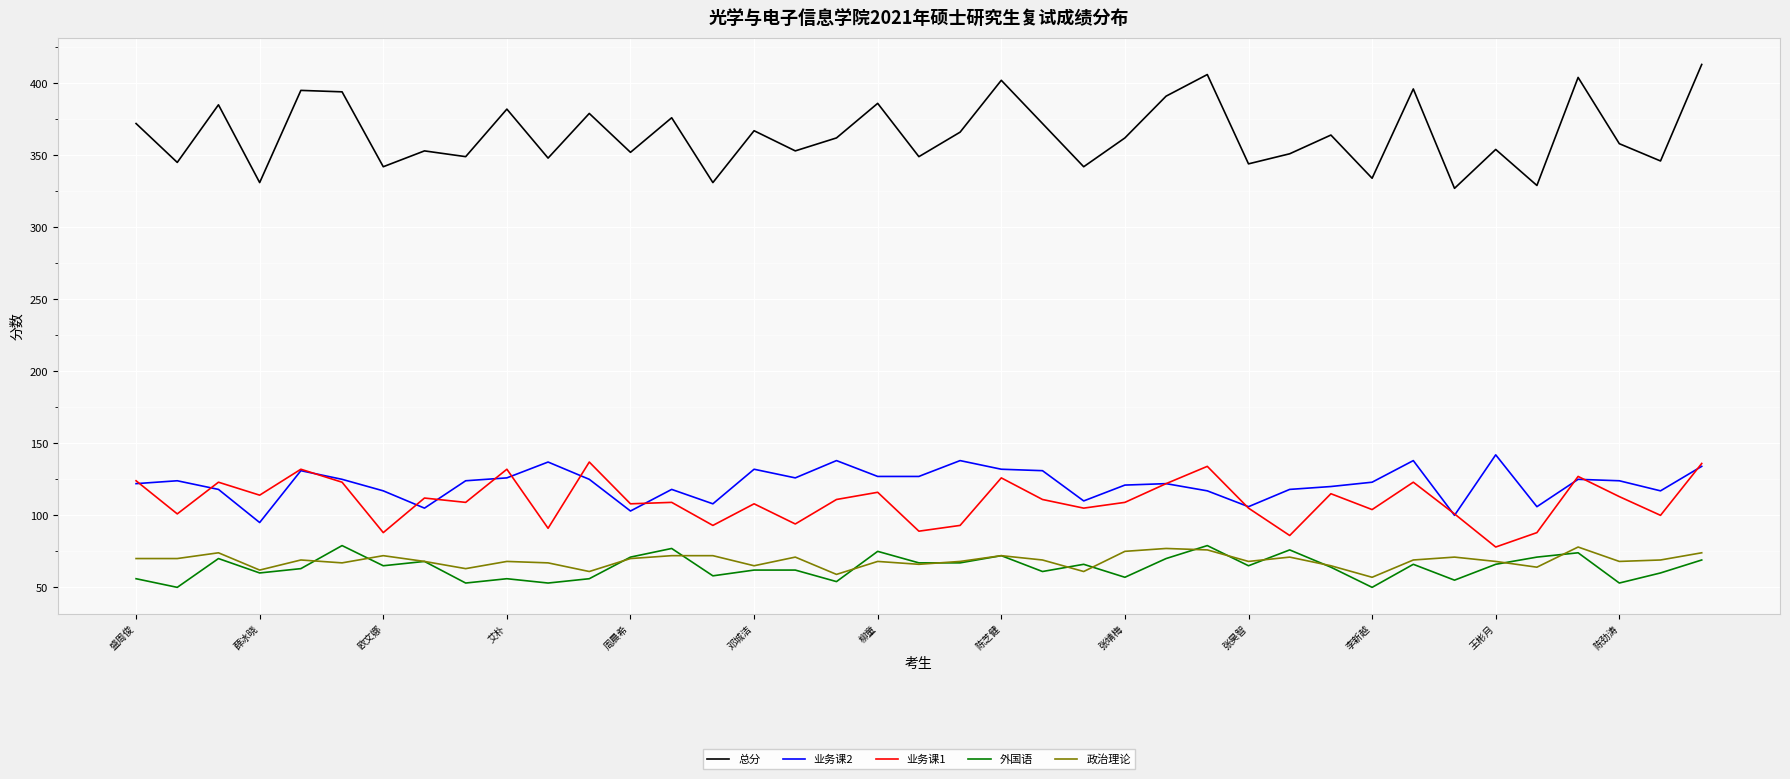

How many lines are shown in the chart?

5